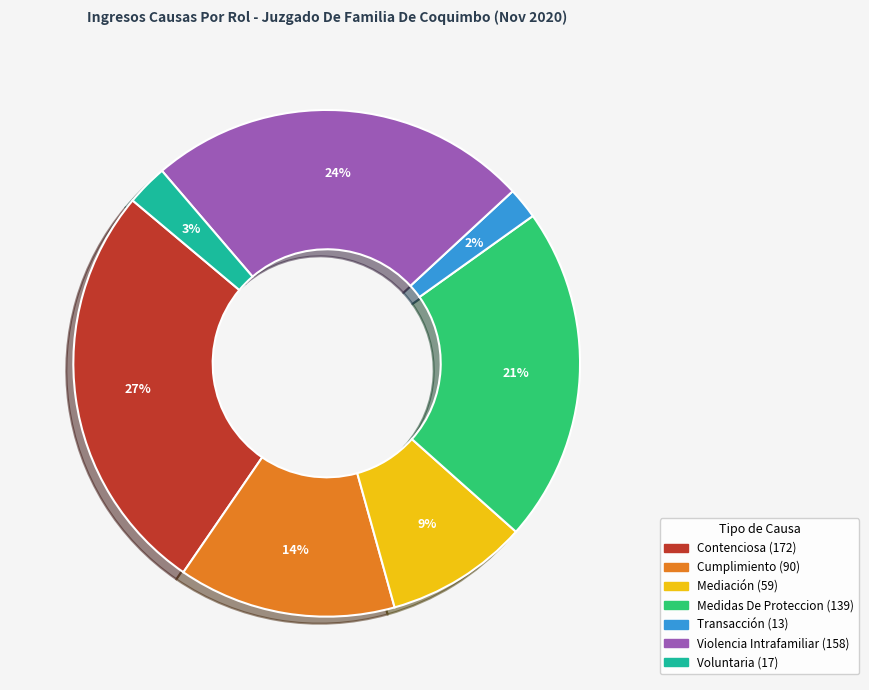

Is Medidas De Proteccion the majority of the pie?

No